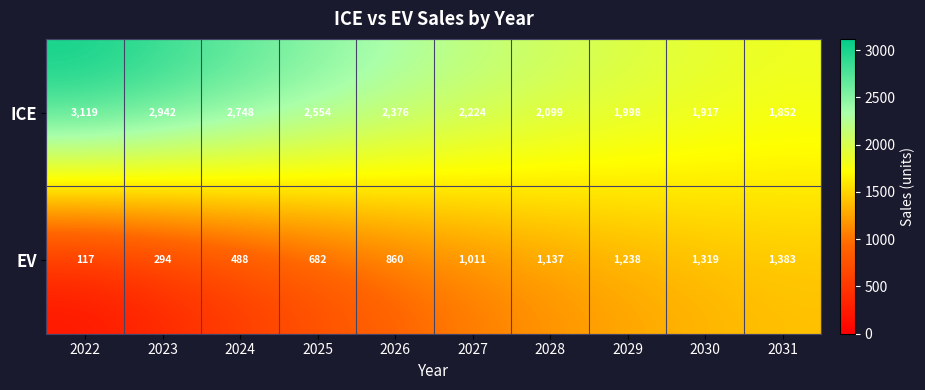

What is the average value of the EV series?

853